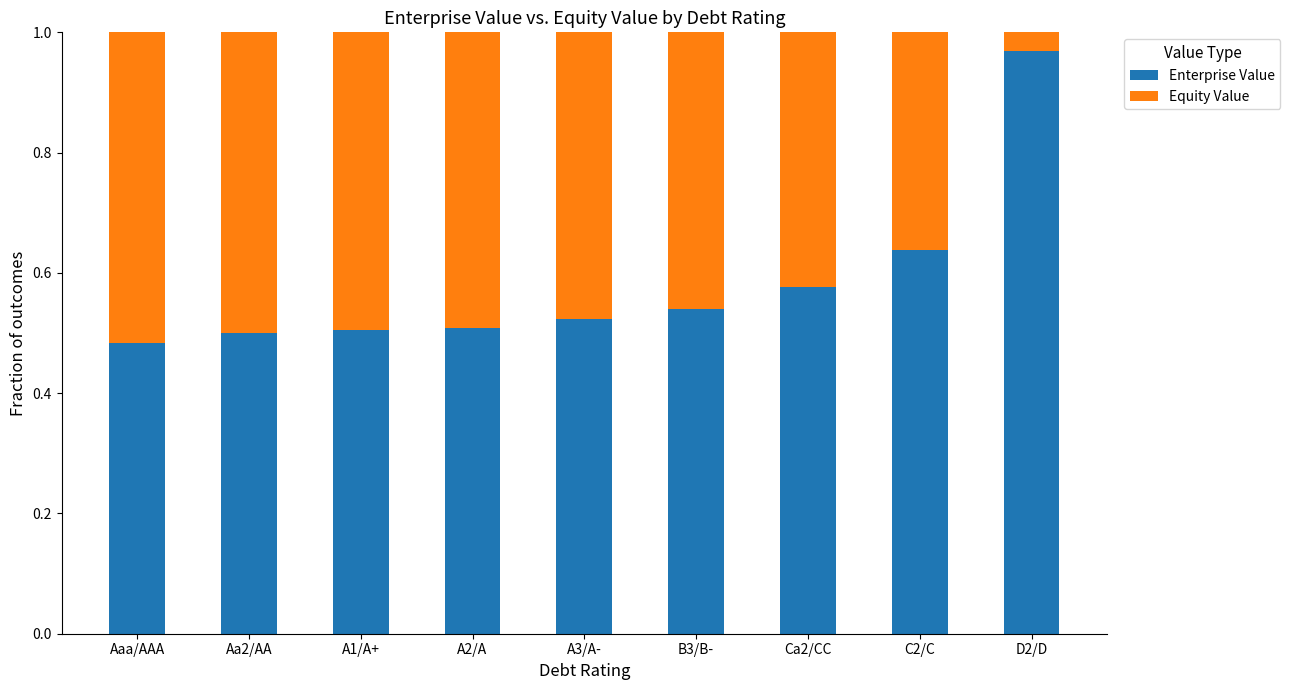

The value of Enterprise Value at B3/B- is 0.5. True or false?

True